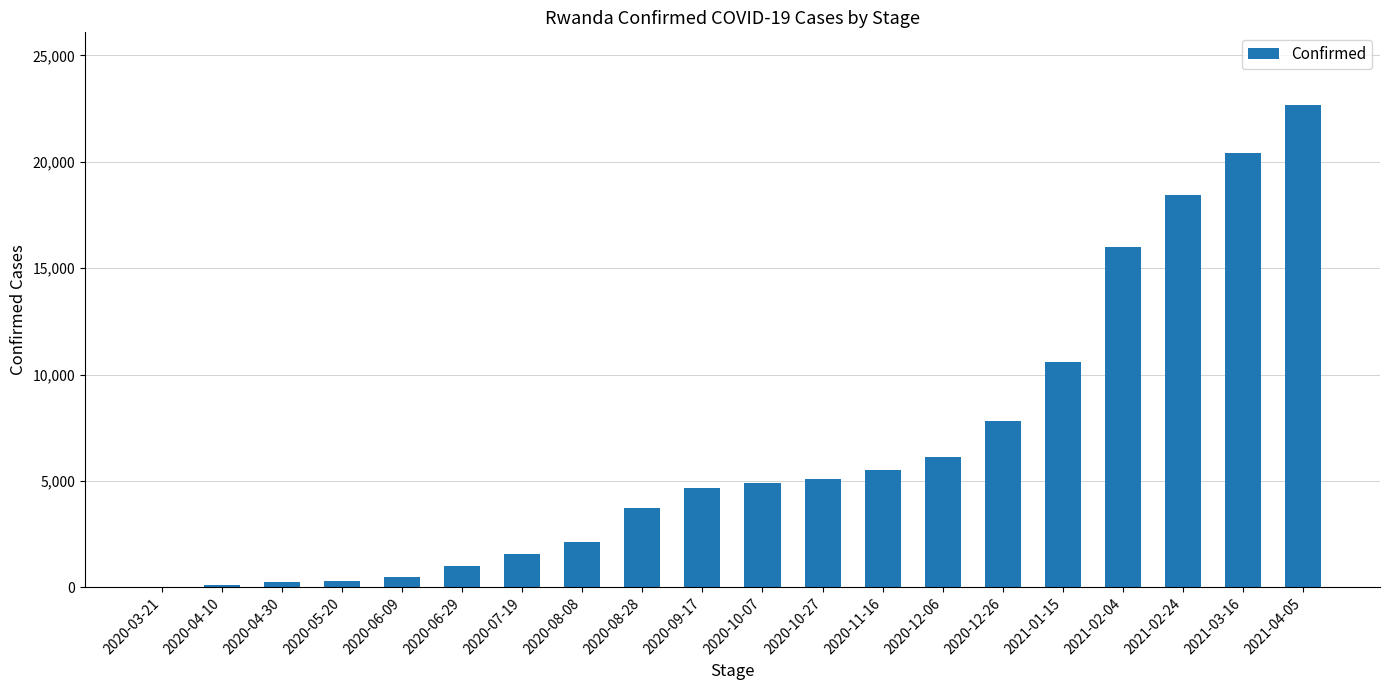

What is the change in value from 2020-07-19 to 2021-01-15?

+8991